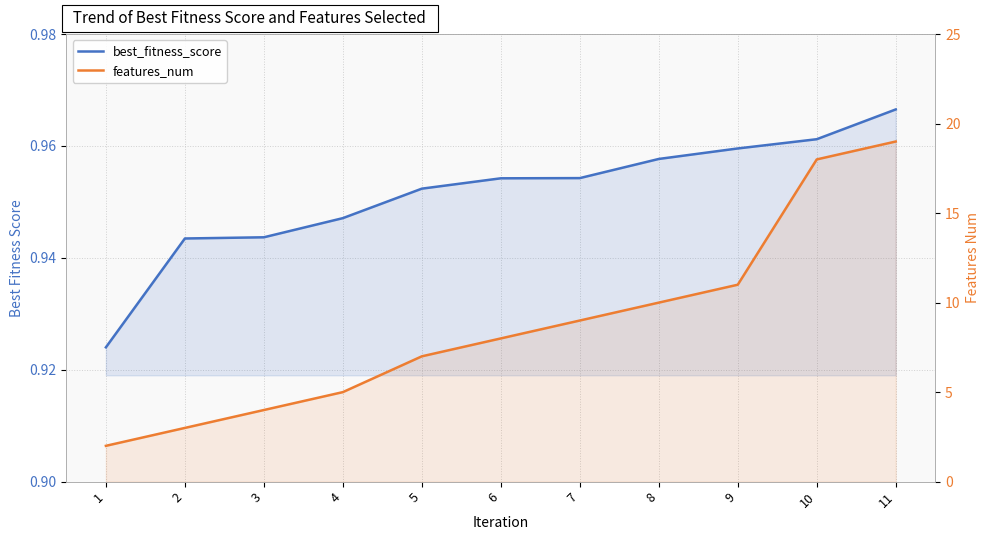

Reading left to right, transcribe all the data shown in this chart.

best_fitness_score: 0.9	0.9	0.9	0.9	1.0	1.0	1.0	1.0	1.0	1.0	1.0
features_num: 2.0	3.0	4.0	5.0	7.0	8.0	9.0	10.0	11.0	18.0	19.0